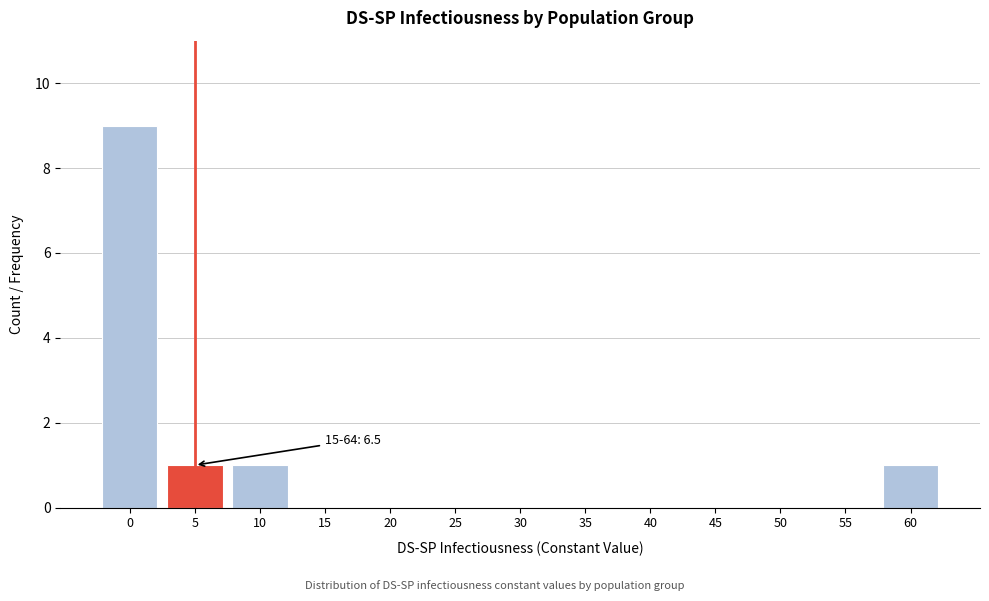

Reading right to left, extract all data points from this chart.

60=1	55=0	50=0	45=0	40=0	35=0	30=0	25=0	20=0	15=0	10=1	5=1	0=9